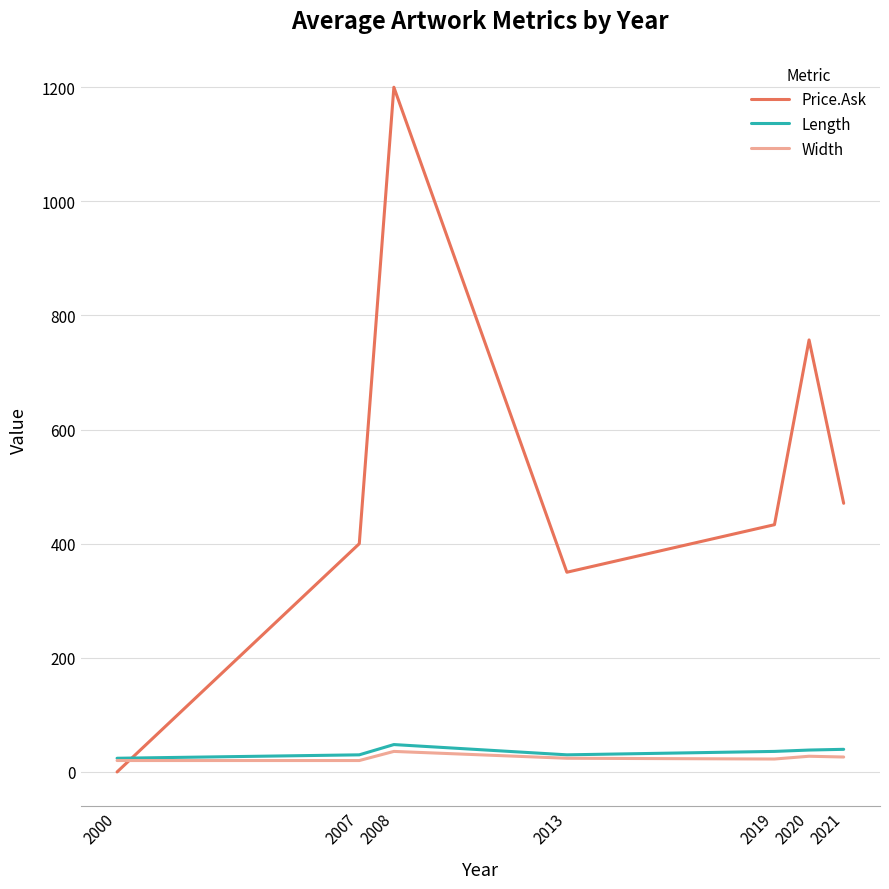

What is the total value across all series at 2020?

823.0